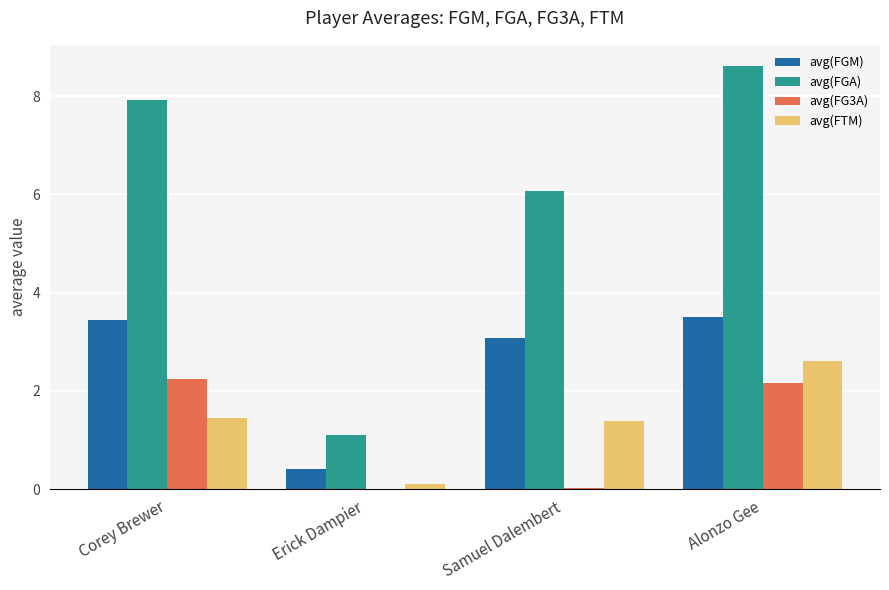

At which label is avg(FGA) closest to 4?

Samuel Dalembert